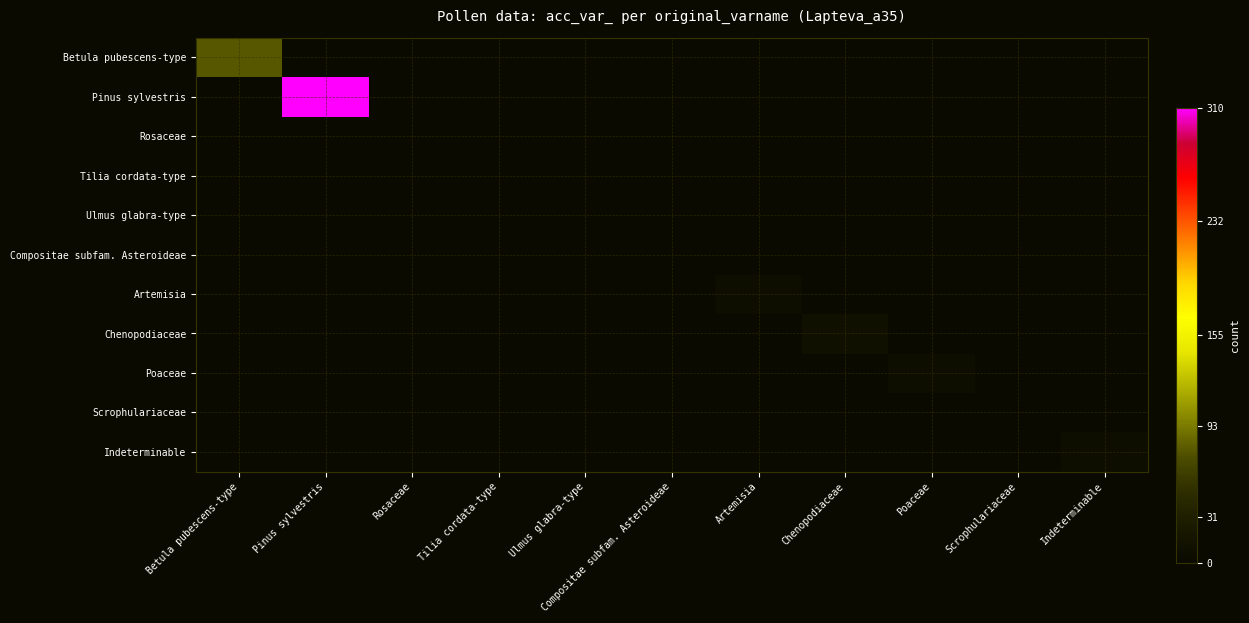

Between Pinus sylvestris and Compositae subfam. Asteroideae, which series saw the biggest shift?

Pinus sylvestris